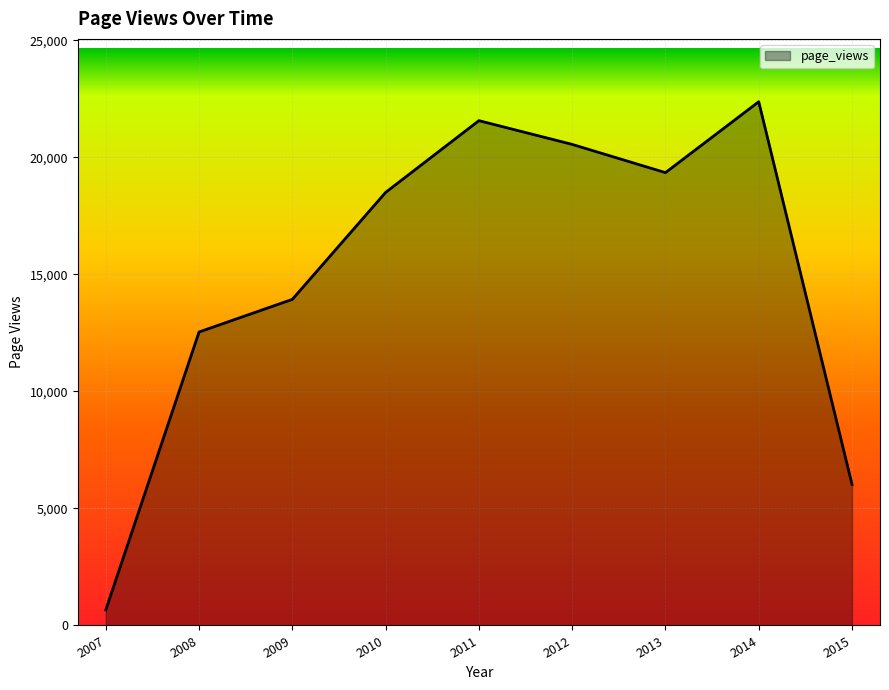

Approximately how many times larger is the value at 2009 compared to 2007?

21.0